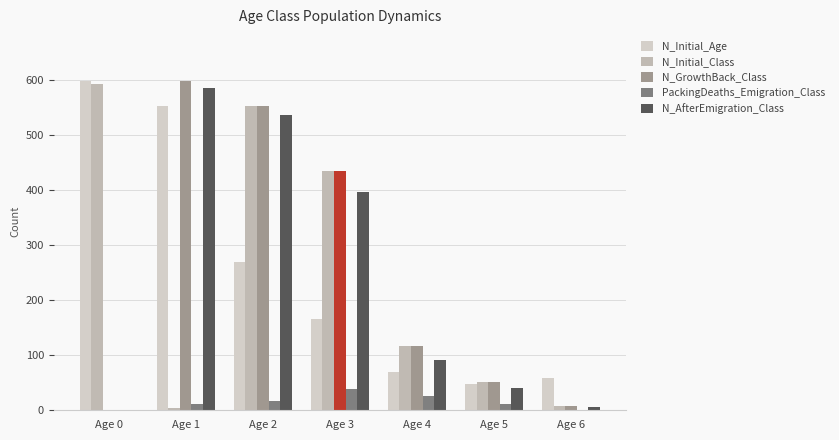

What is the difference between the second highest and second lowest values in the N_GrowthBack_Class series?

545